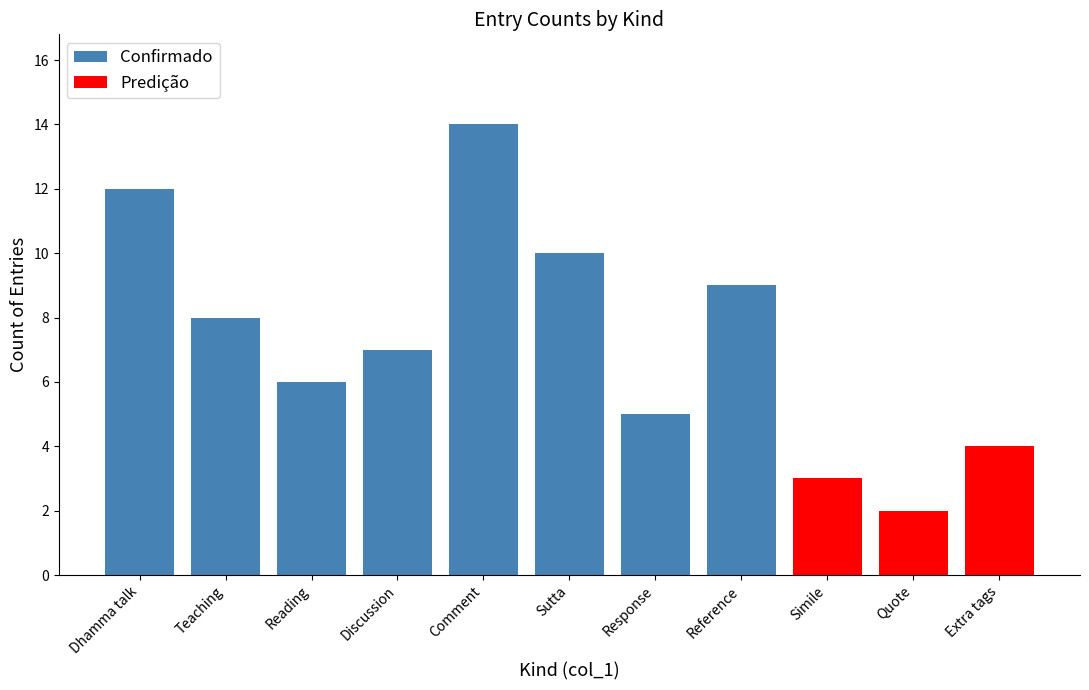

What is the difference between the maximum and second lowest values in the Confirmado series?

8